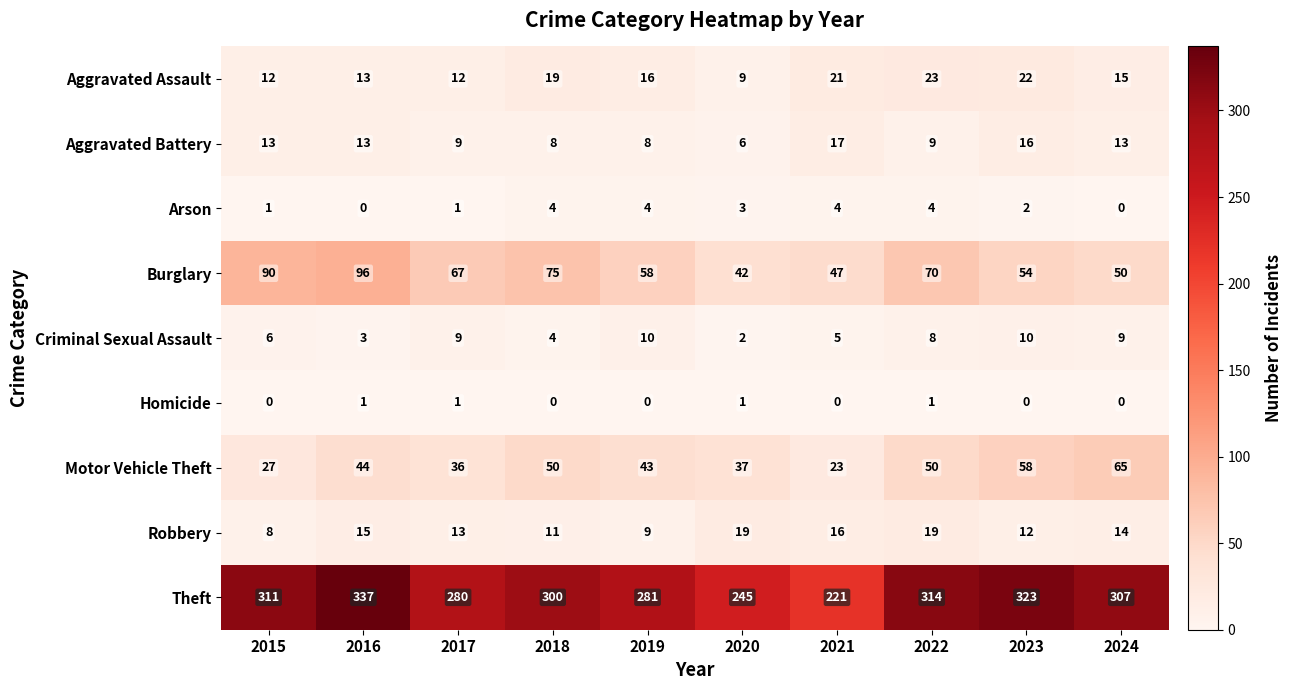

True or false: Motor Vehicle Theft has a value of 43 at 2019.

True